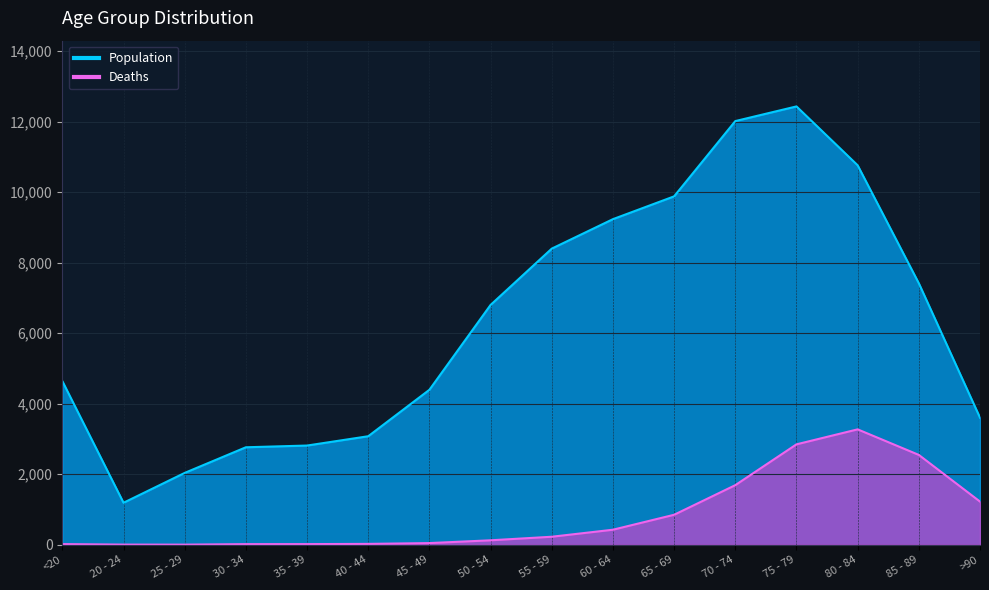

What is the label of the 12th point from the left?

70 - 74